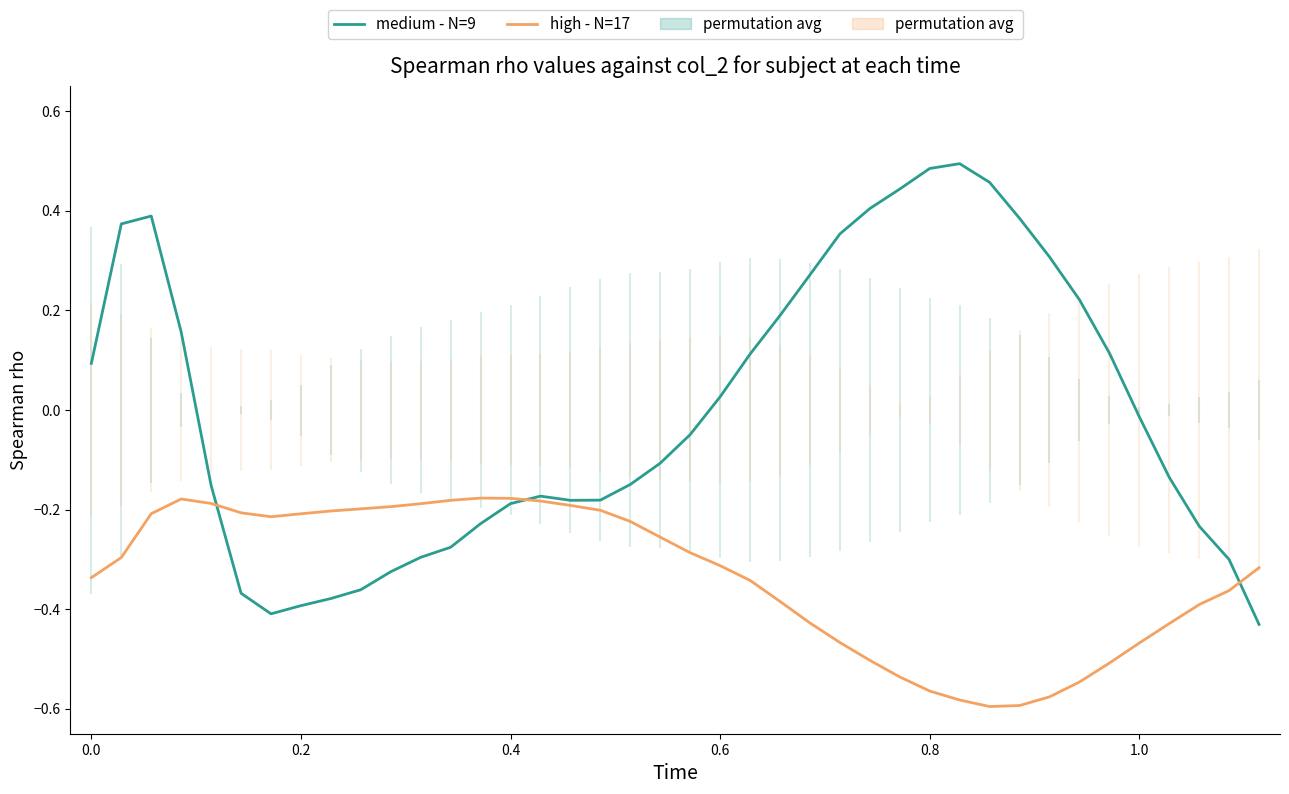

What is the smallest value displayed?

-0.6